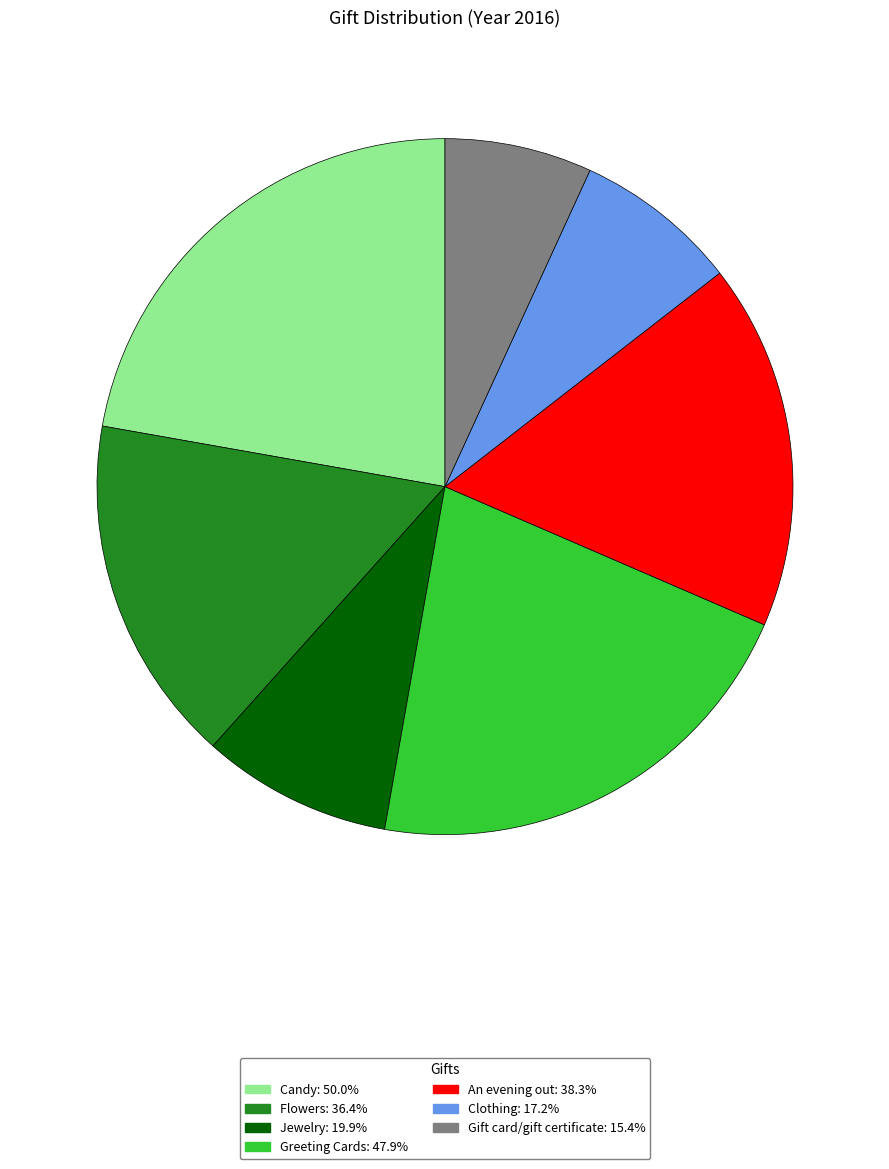

Rank the categories by value from lowest to highest.

Gift card/gift certificate, Clothing, Jewelry, Flowers, An evening out, Greeting Cards, Candy